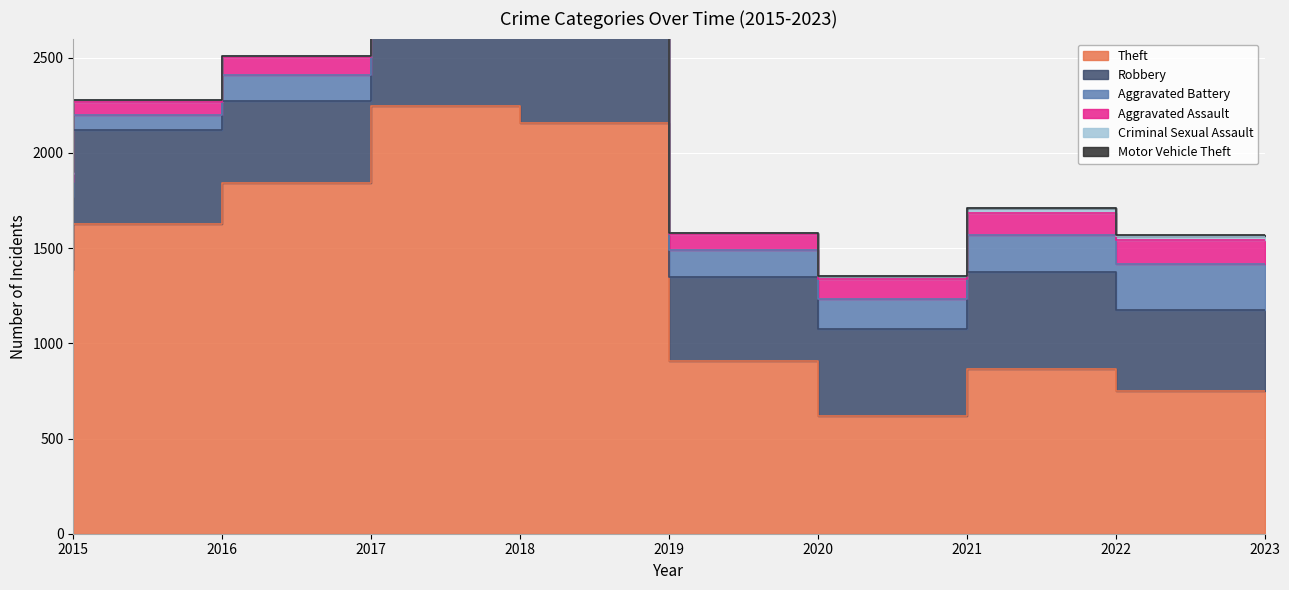

At which label does Motor Vehicle Theft first exceed 2?

2016